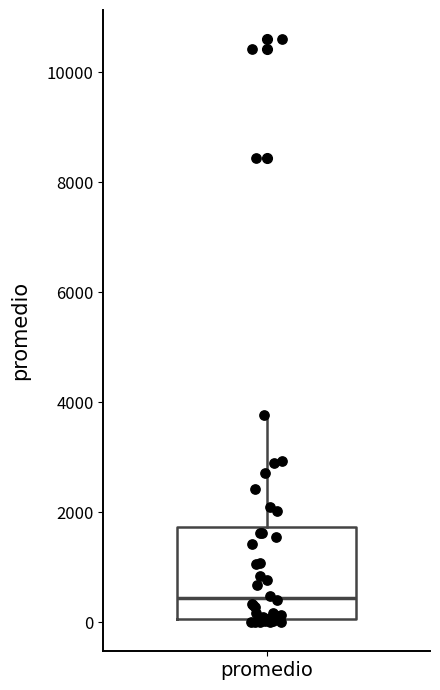

Transcribe this box plot: give where the median line is, the range the box spans, and where the two whiskers end, as read against the y-axis. The values are not printed on the chart, so give them approximately, as read against the axis.

median 400, box 0 to 1800, whiskers 0 (just below the box's lower edge) to 3800